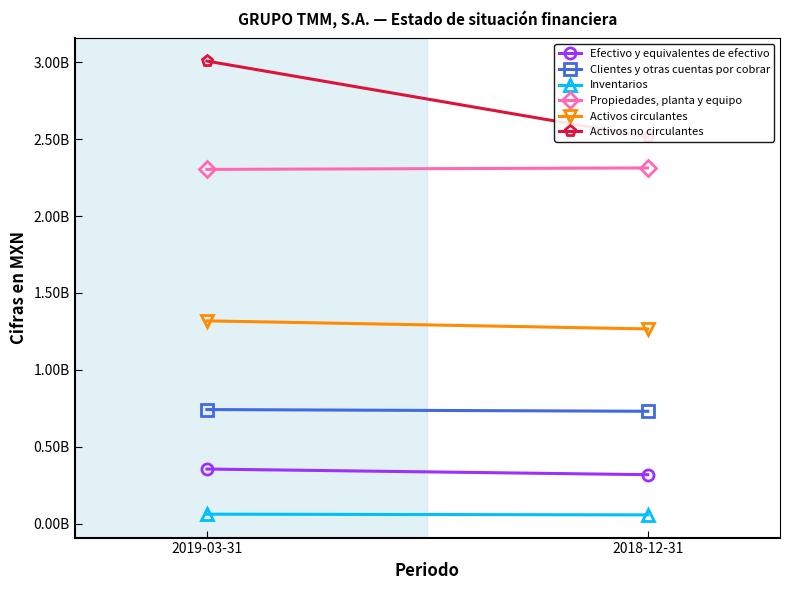

Which series has the largest range (max minus min)?

Activos no circulantes